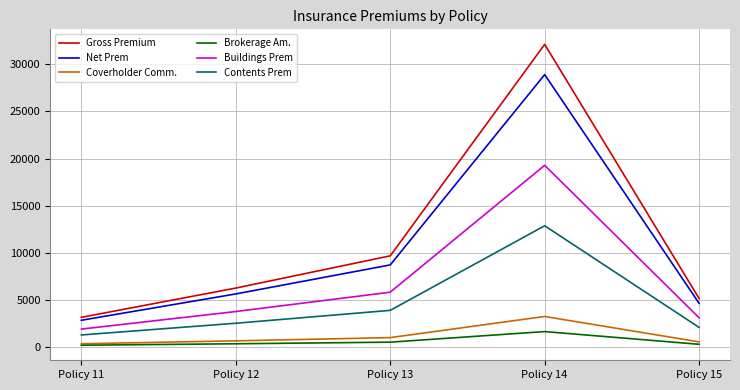

What is the minimum value for Buildings Prem?

1872.6